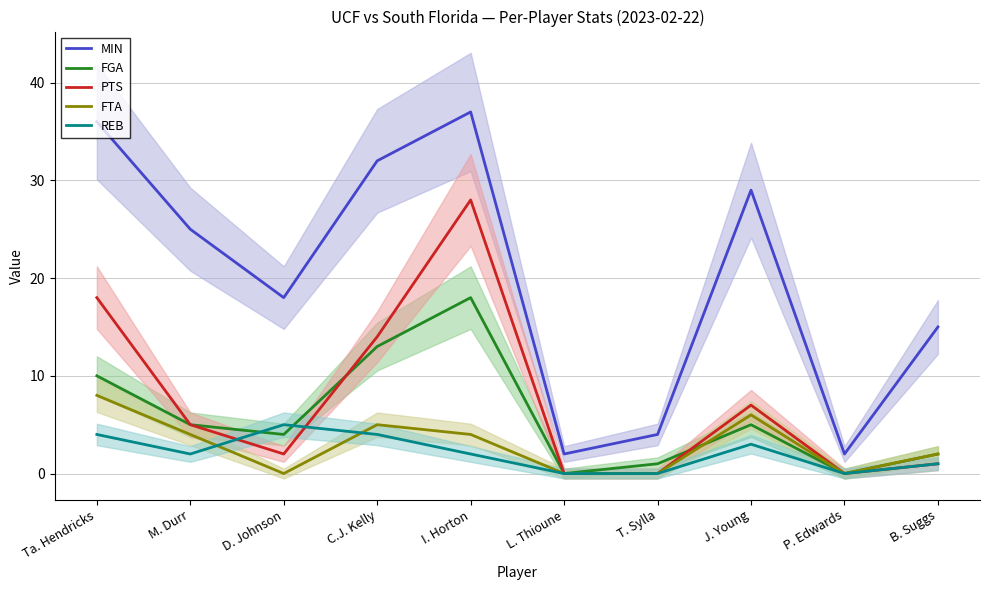

Between which two adjacent categories do PTS and FGA first intersect?

D. Johnson and C.J. Kelly